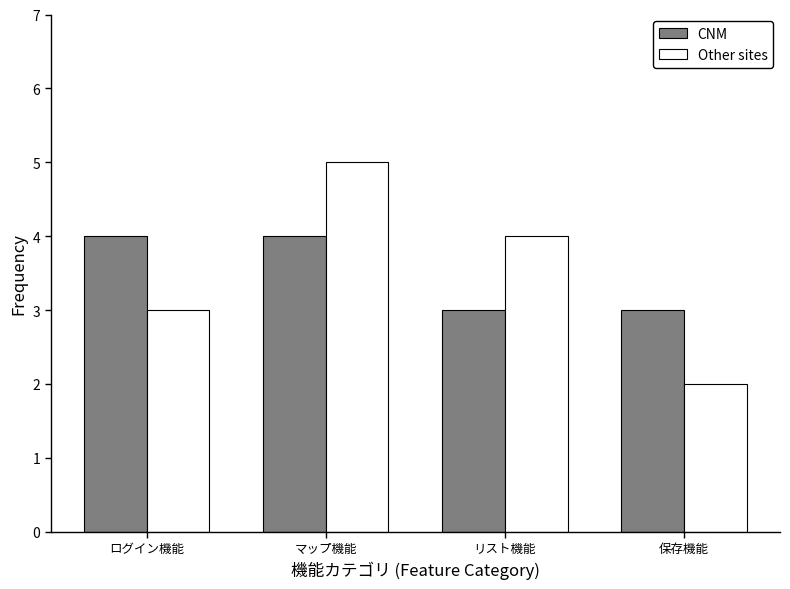

Reading right to left, extract all data points from this chart.

CNM: 保存機能=3	リスト機能=3	マップ機能=4	ログイン機能=4
Other sites: 保存機能=2	リスト機能=4	マップ機能=5	ログイン機能=3